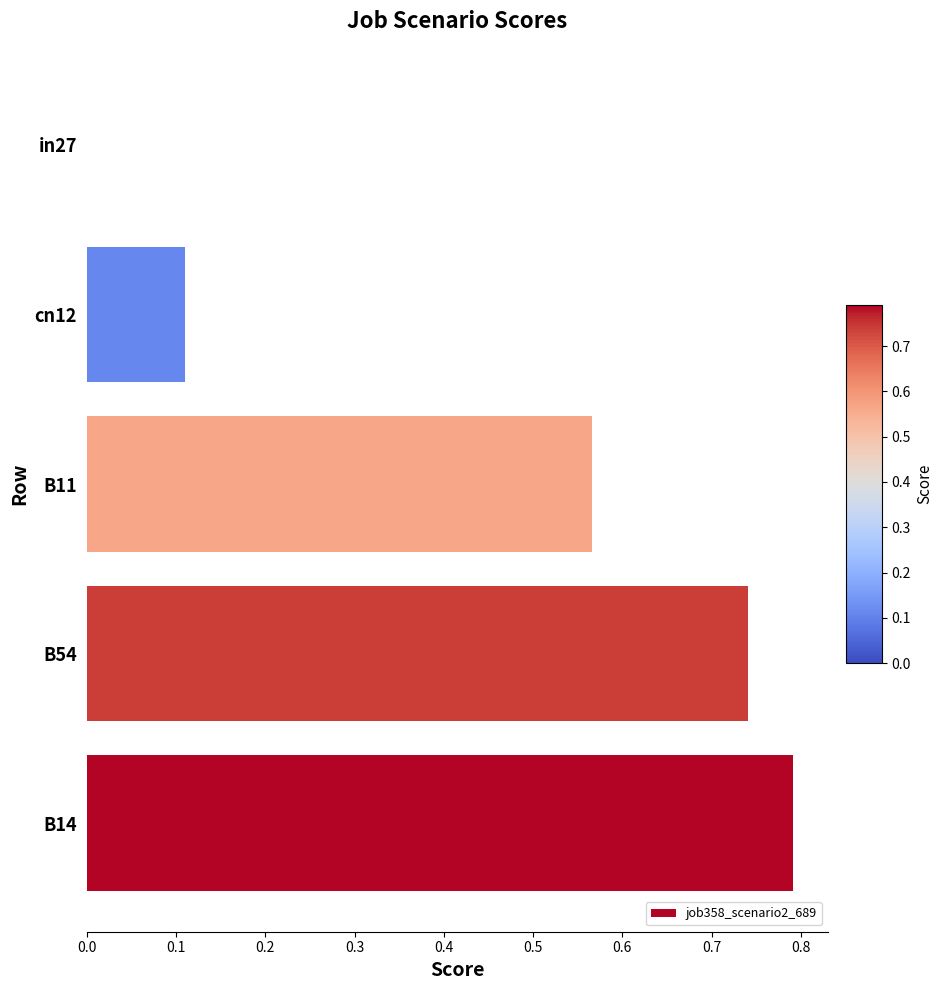

True or false: the data shows 0.0 at in27.

True